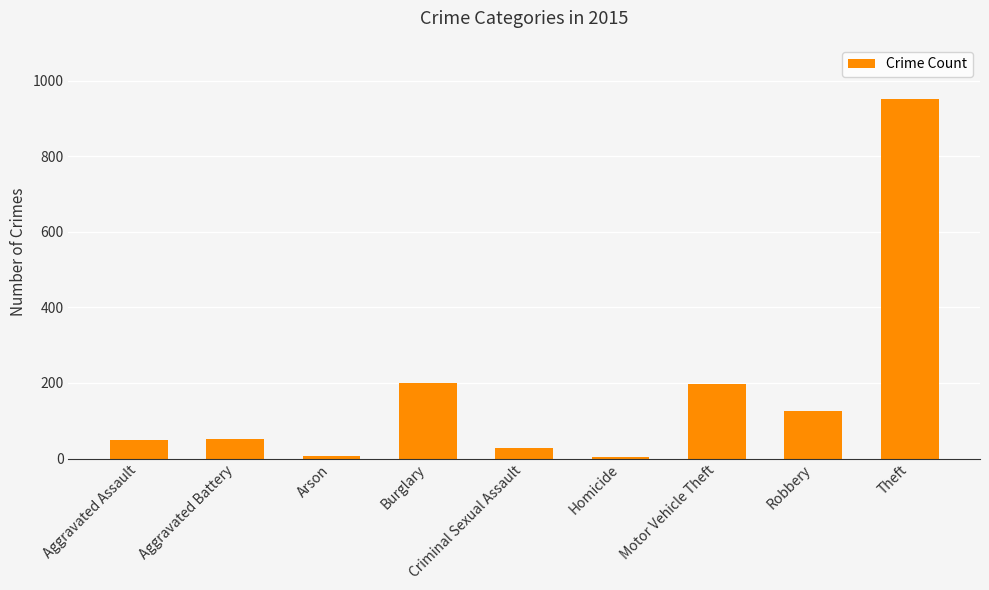

Which has a higher value, Theft or Arson?

Theft